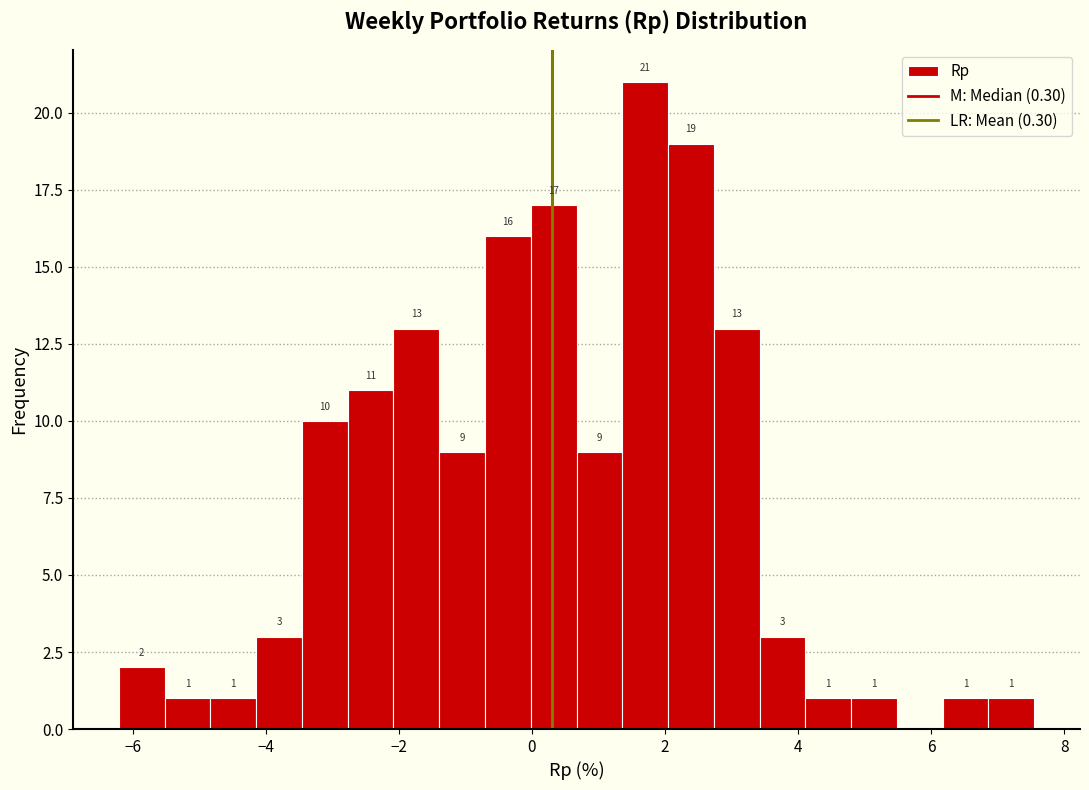

Around what value on the x-axis is the tallest bar? Give the approximate position of its centre, as read against the axis.

1.8